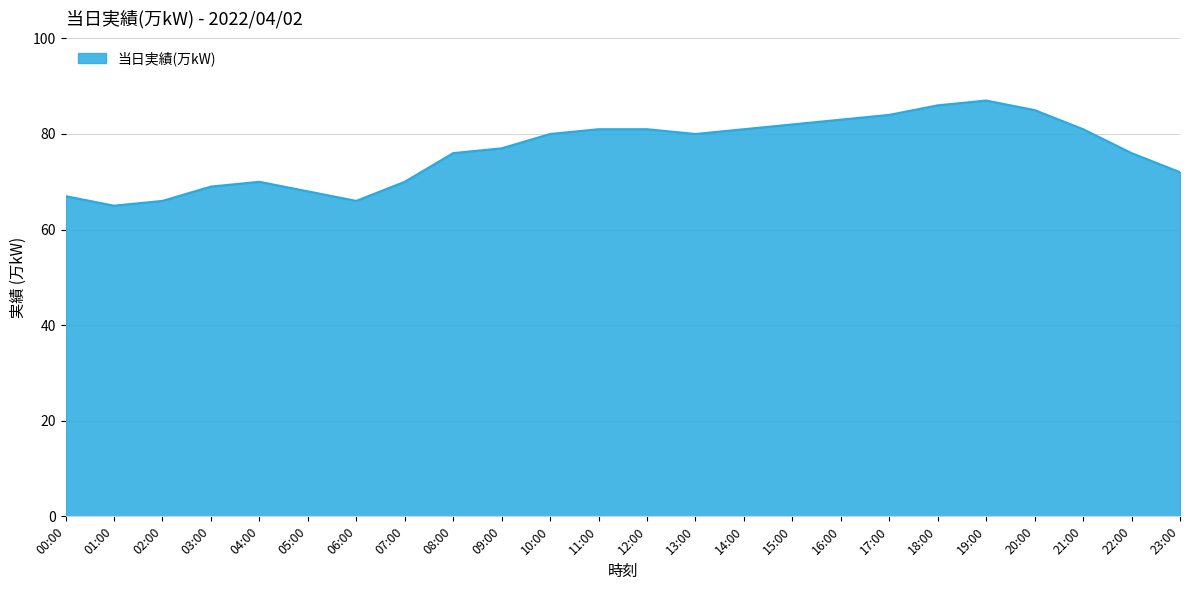

How many series are shown in this chart?

1